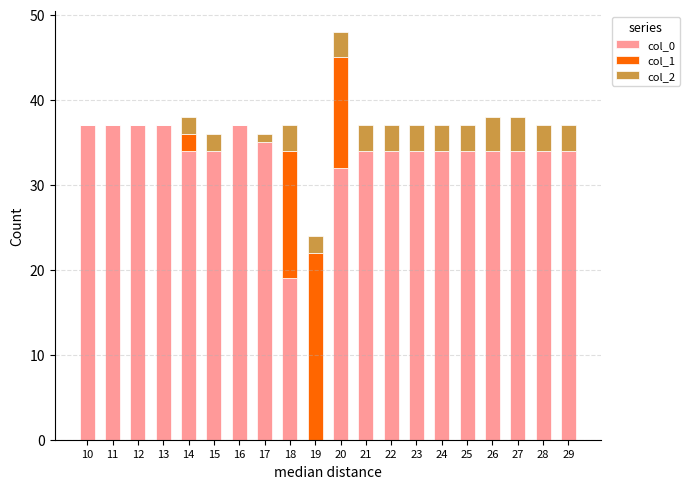

How many series are shown in this chart?

3